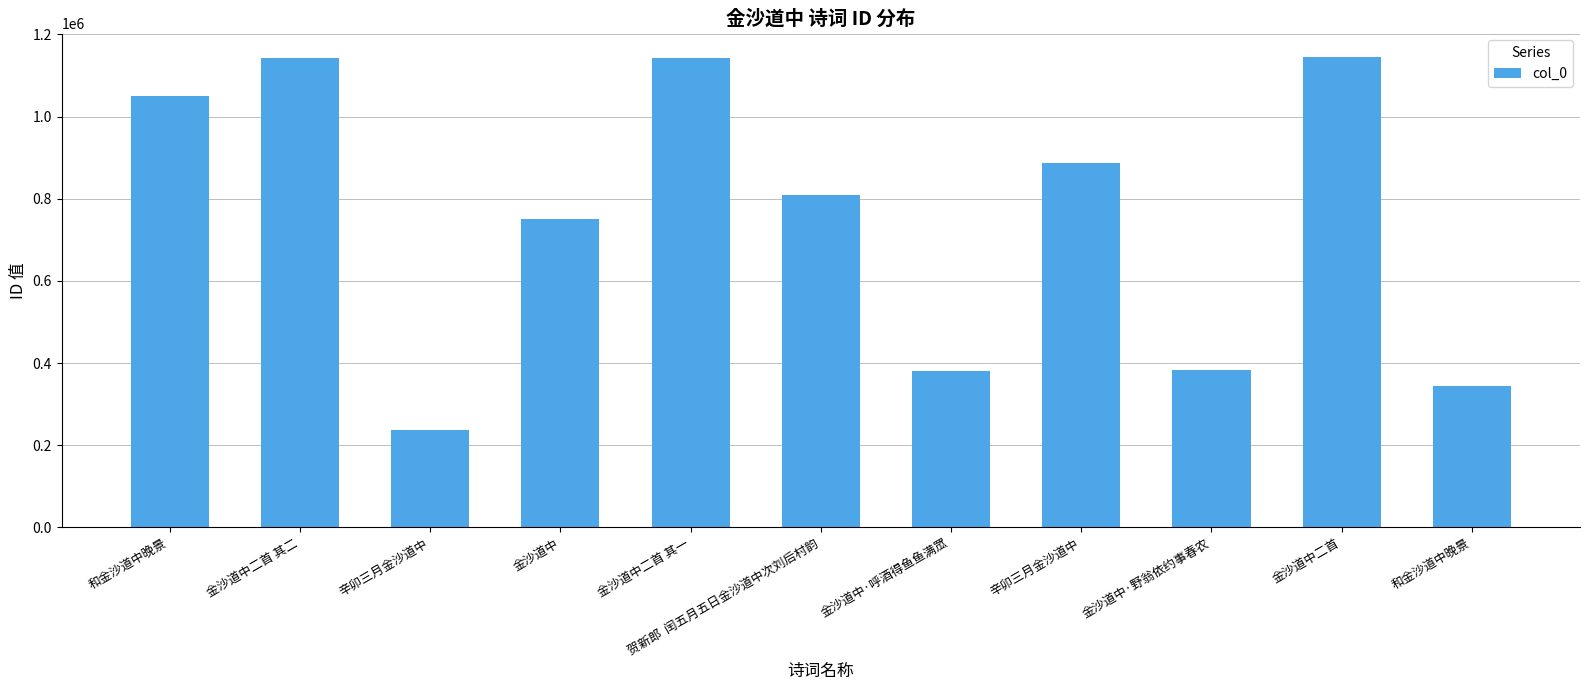

Where does the data first go above 807889?

和金沙道中晚景